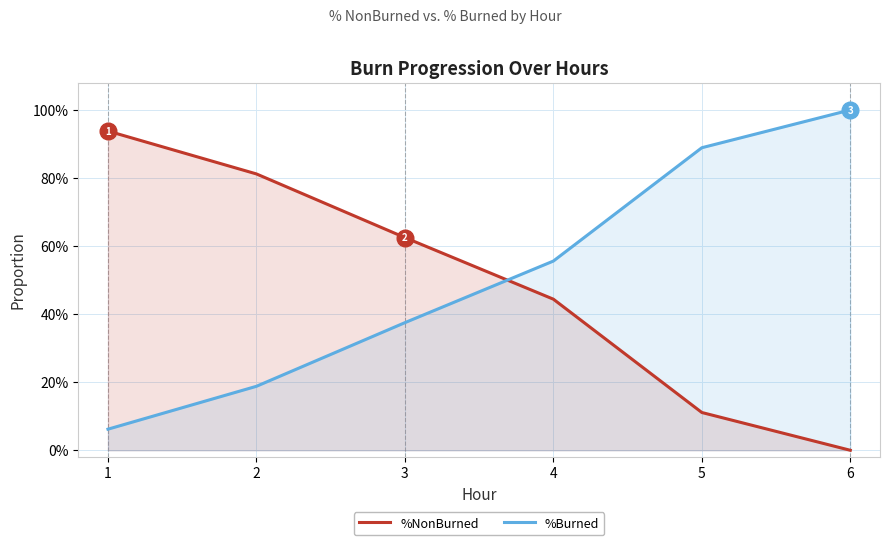

How many lines are shown in the chart?

2